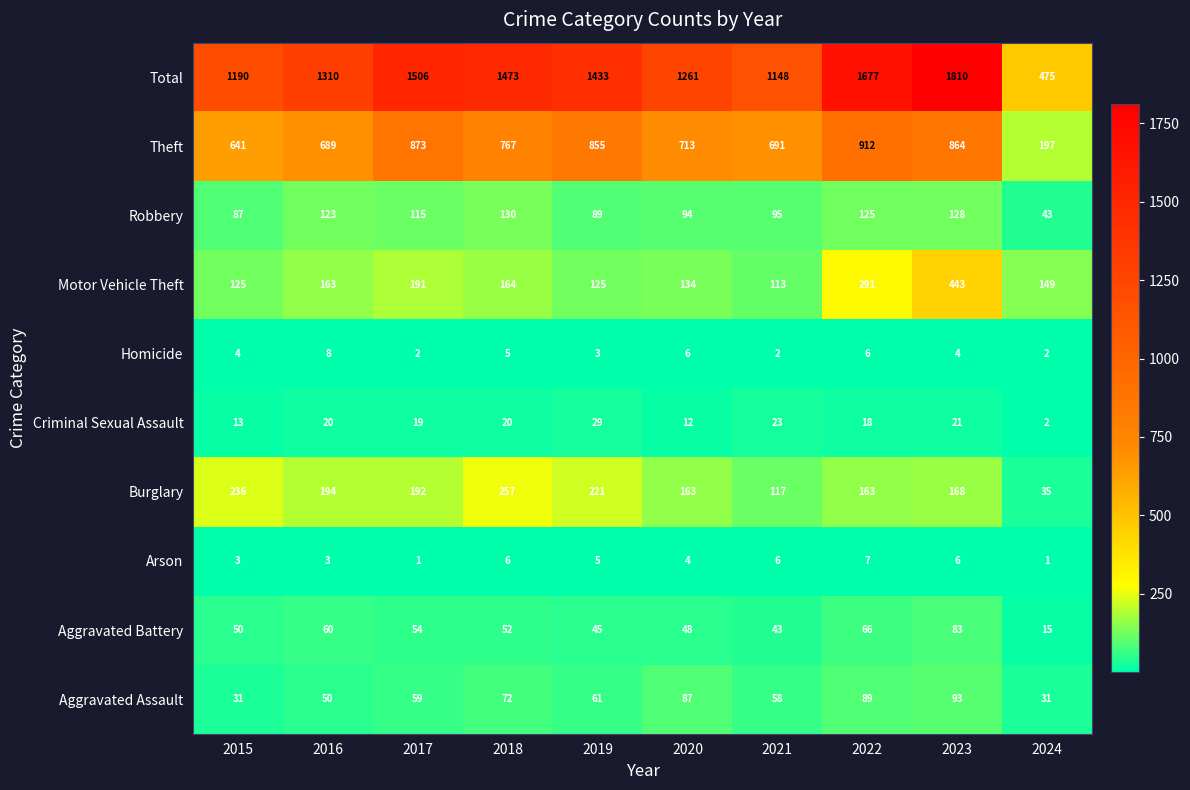

Read the Theft value at 2018, to the nearest 100.

800